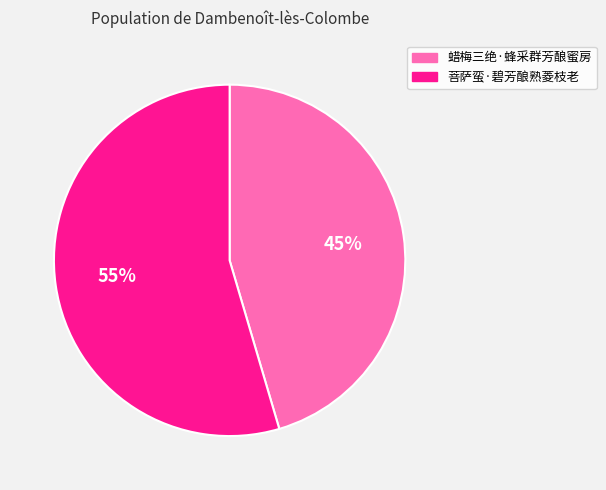

Combined, do 菩萨蛮·碧芳酿熟菱枝老 and 蜡梅三绝·蜂采群芳酿蜜房 account for over 50%?

Yes